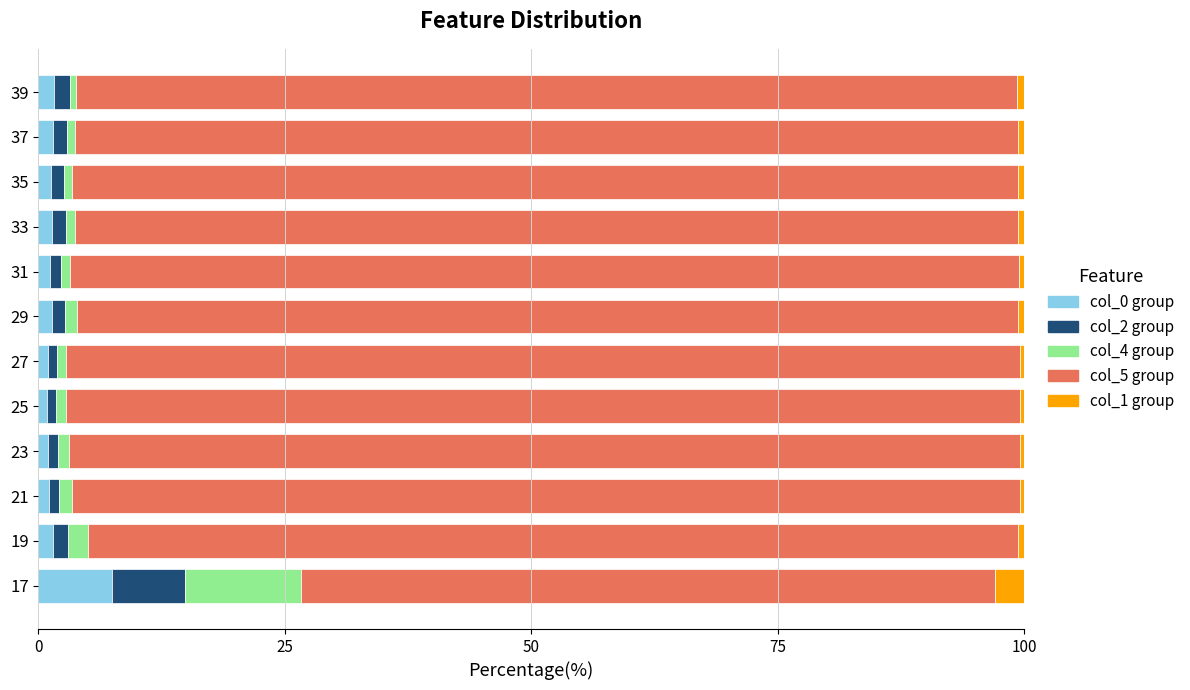

What is the total value across all series at 17?

100.0